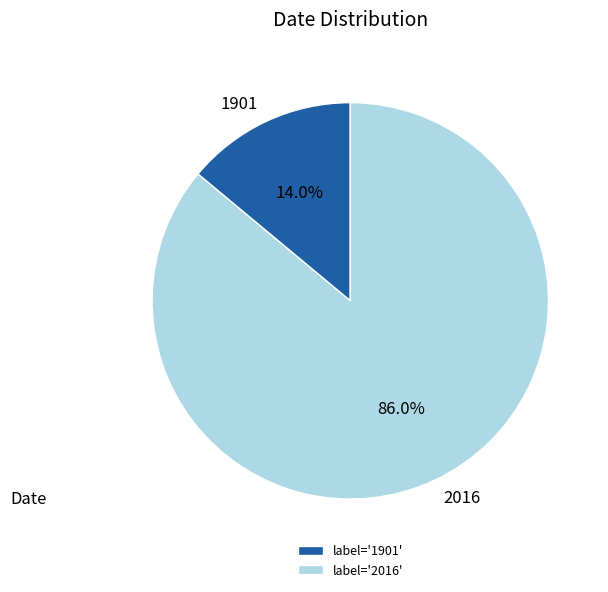

Is it true that 1901 is 14% of the pie?

True